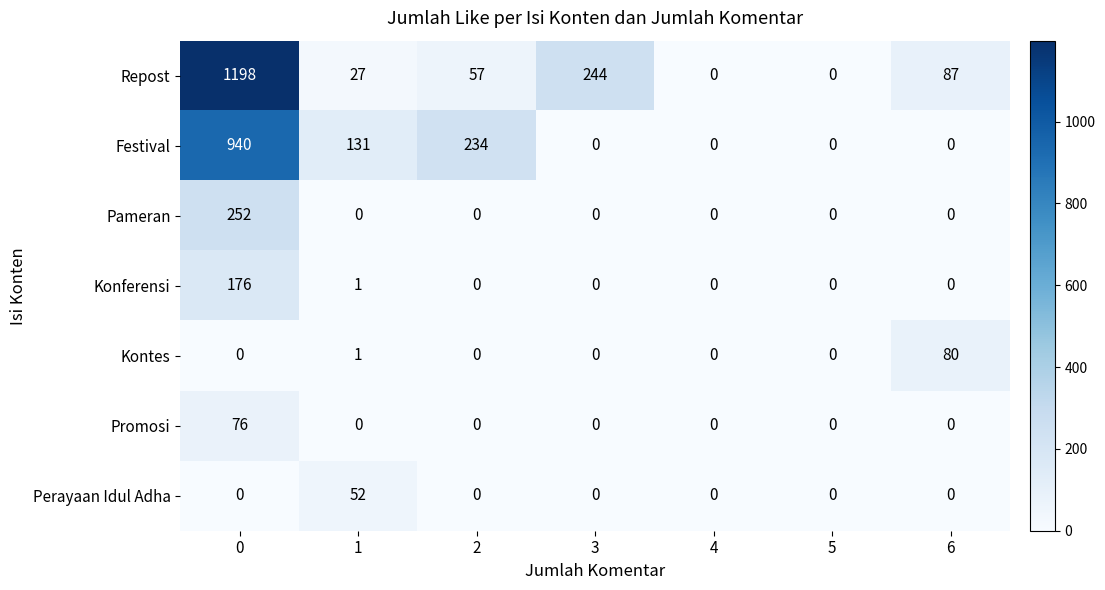

How many data points in Repost are less than 57?

3